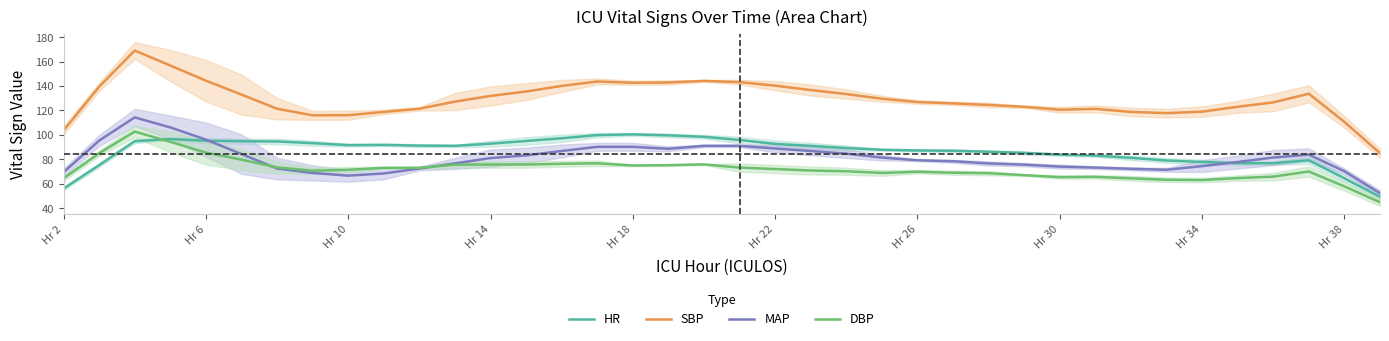

True or false: DBP and SBP cross at least once.

False